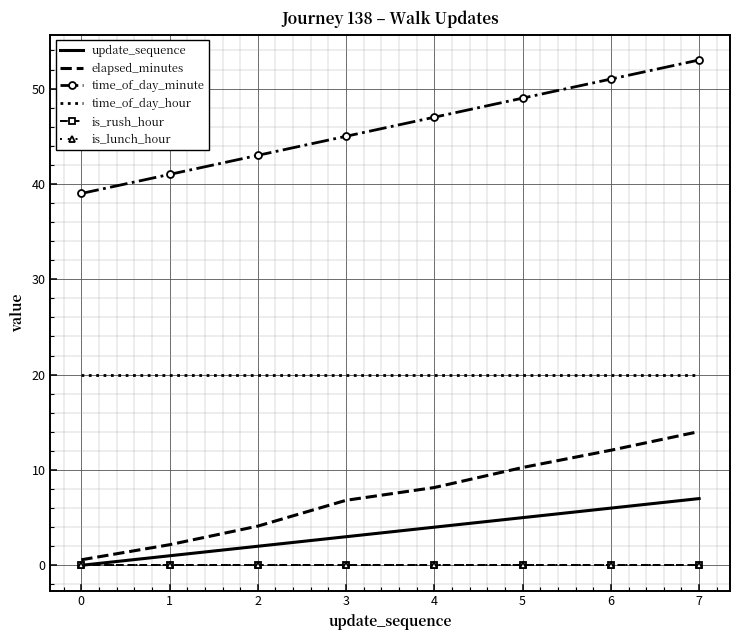

How many data points in elapsed_minutes are above 8?

4